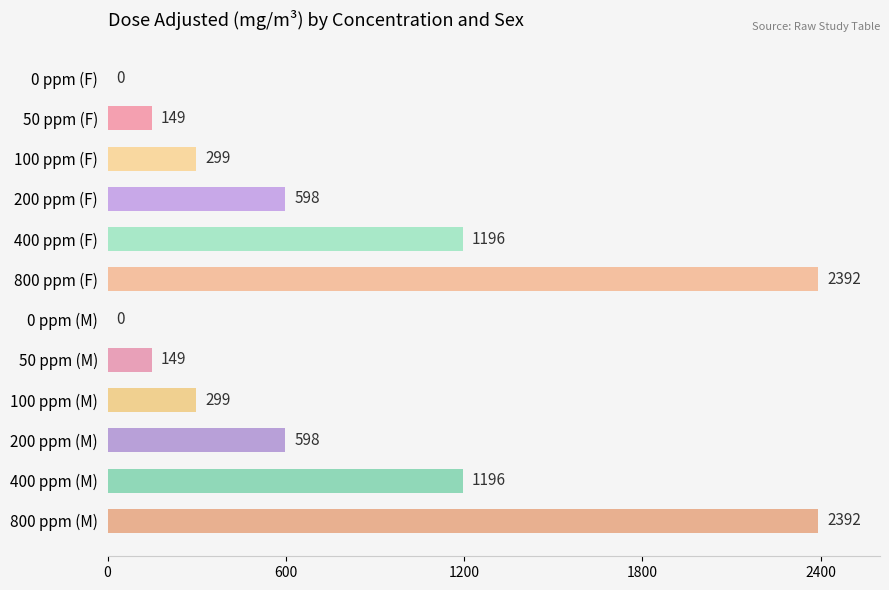

Read the value at 200 ppm (F).

598.0